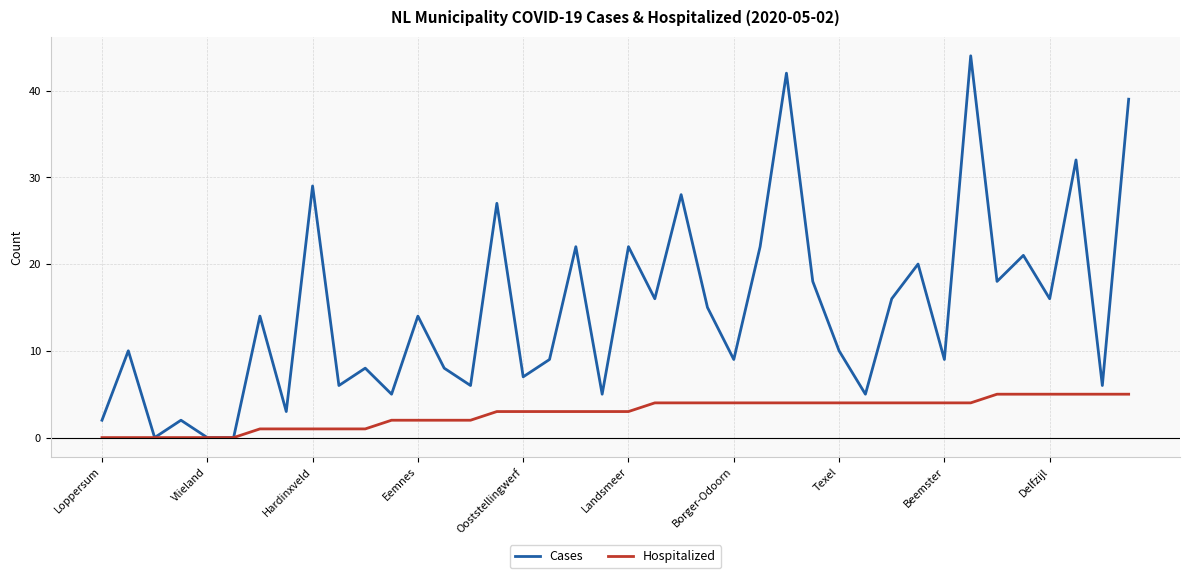

Which series has the largest total across all categories?

Cases